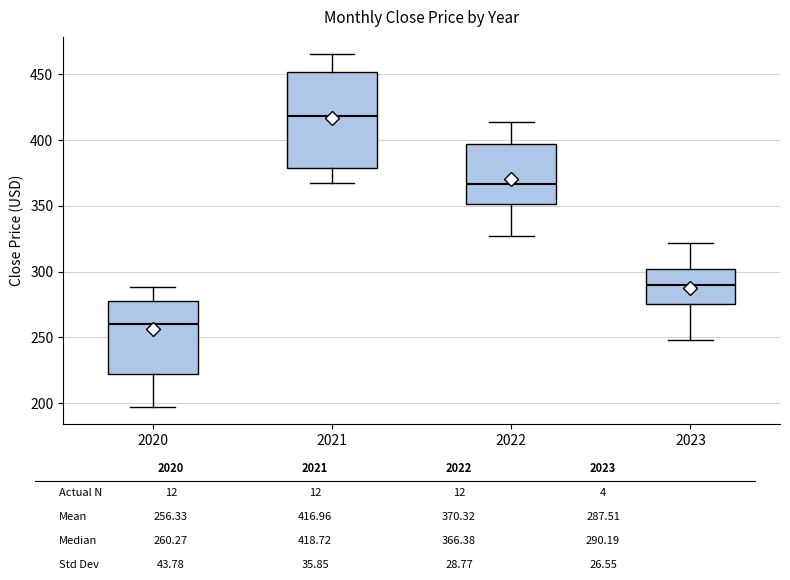

Reading left to right, read every box against the y-axis: the position of its median line, the range the box covers, and the ends of its whiskers. The values are not printed on the chart, so give them approximately, as read against the axis.

2020: median 260, box 220 to 280, whiskers 195 to 290
2021: median 420, box 380 to 450, whiskers 370 to 465
2022: median 365, box 350 to 395, whiskers 325 to 415
2023: median 290, box 275 to 300, whiskers 250 to 320